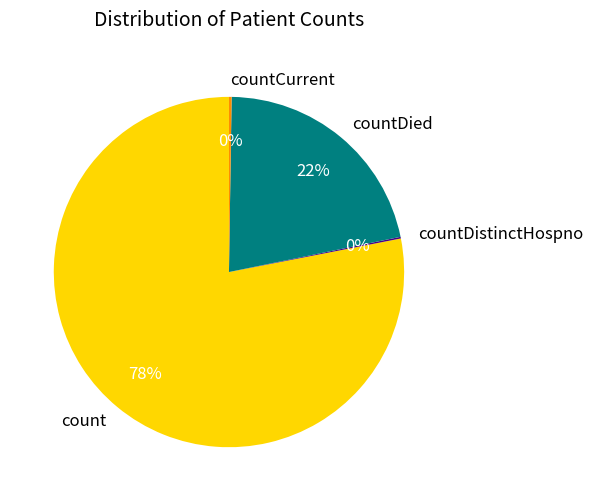

What is the ratio of the value at countDied to the value at count?

0.3